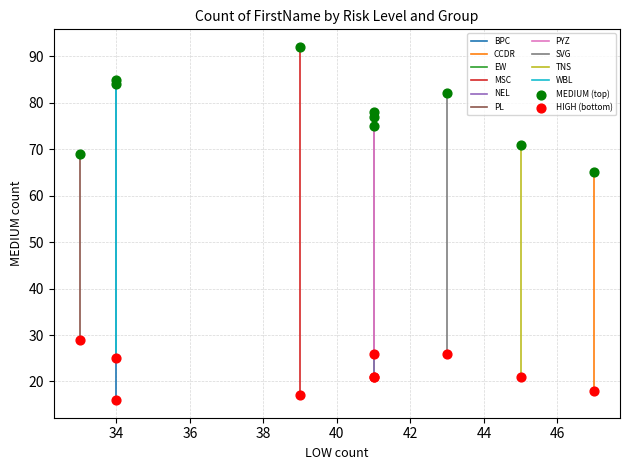

Which series has the largest Y range (max minus min)?

MEDIUM (top)